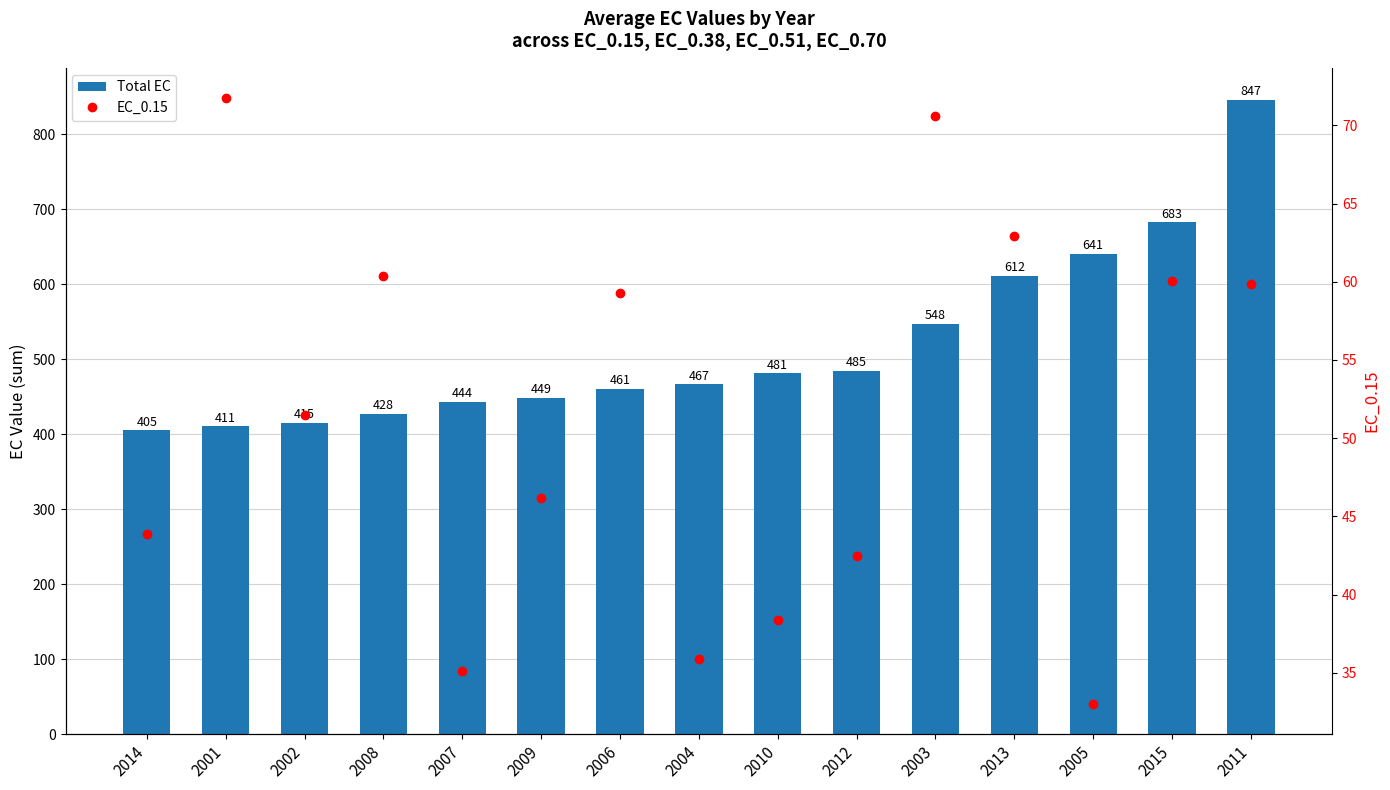

Read the EC_0.15 value at 2004.

35.9